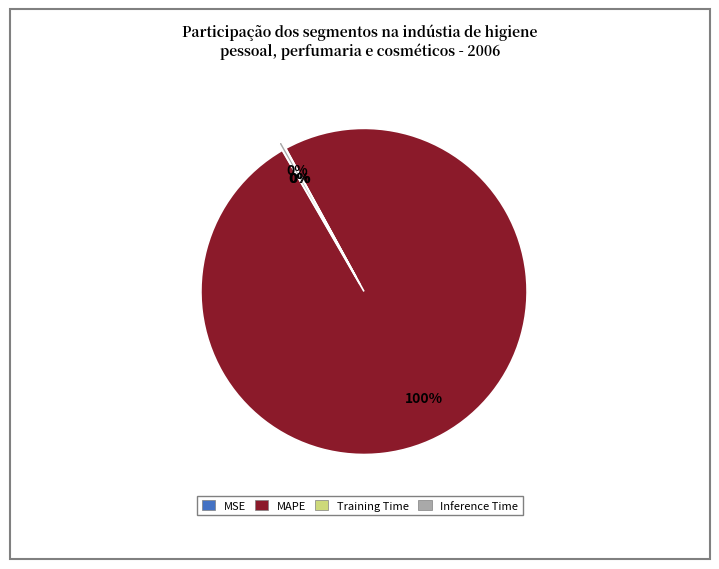

True or false: Inference Time accounts for 0% of the total.

True